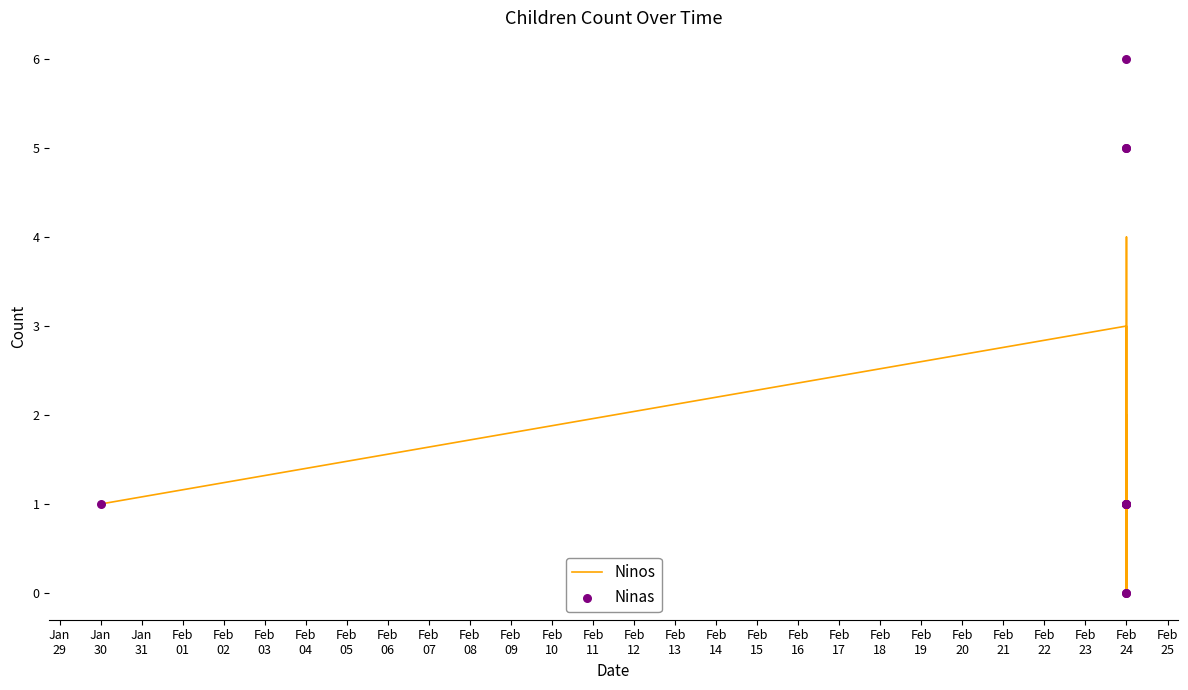

Which series has the widest spread of Y values?

Ninas